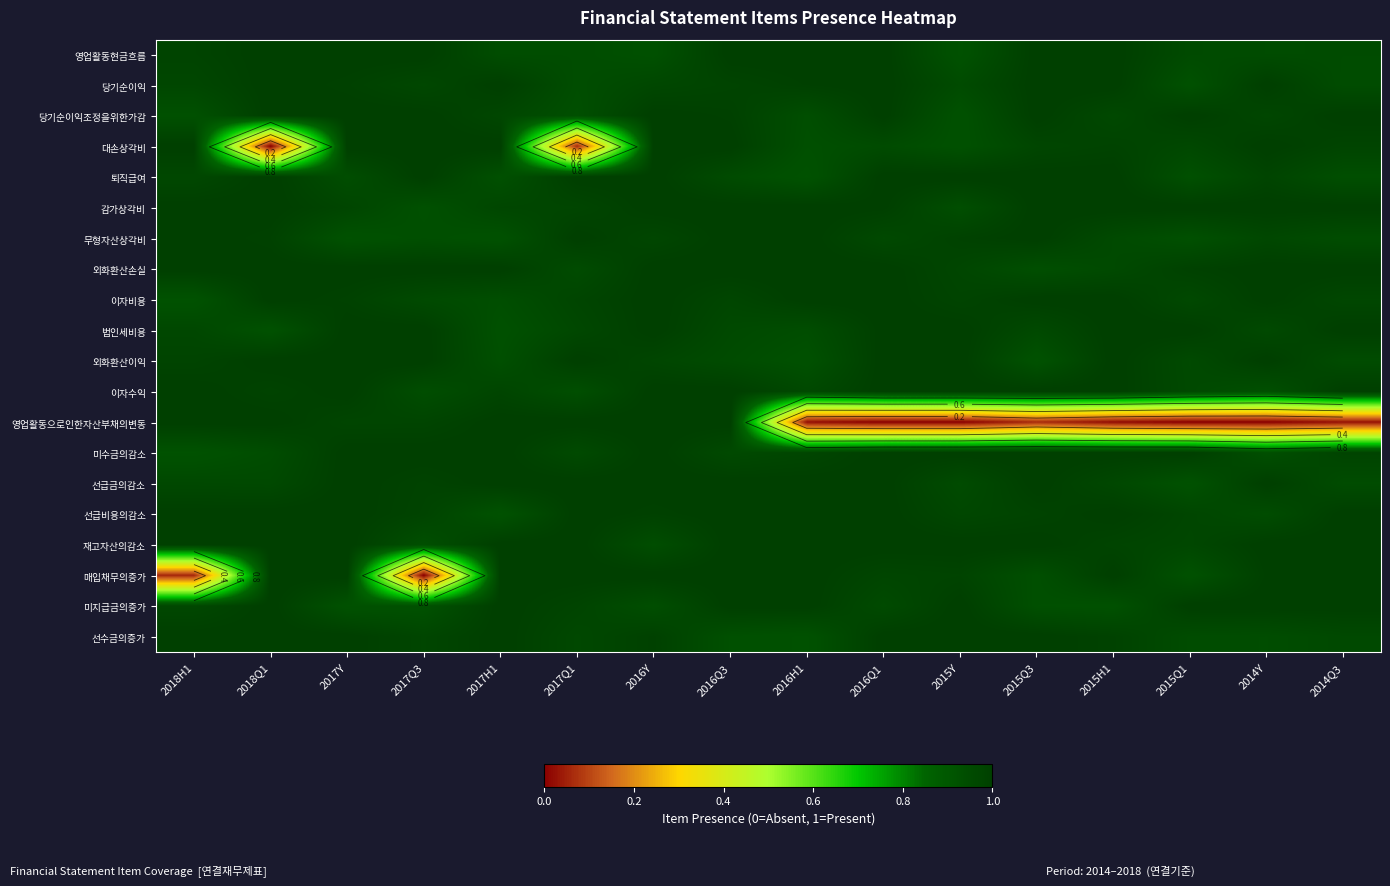

Which series has the largest range (max minus min)?

대손상각비